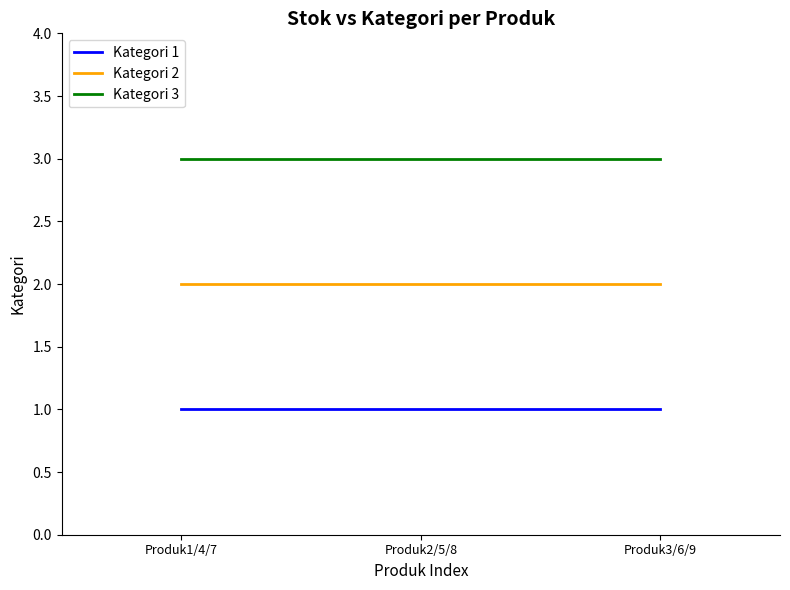

Reading left to right, transcribe all the data shown in this chart.

Kategori 1: Produk1/4/7=1	Produk2/5/8=1	Produk3/6/9=1
Kategori 2: Produk1/4/7=2	Produk2/5/8=2	Produk3/6/9=2
Kategori 3: Produk1/4/7=3	Produk2/5/8=3	Produk3/6/9=3